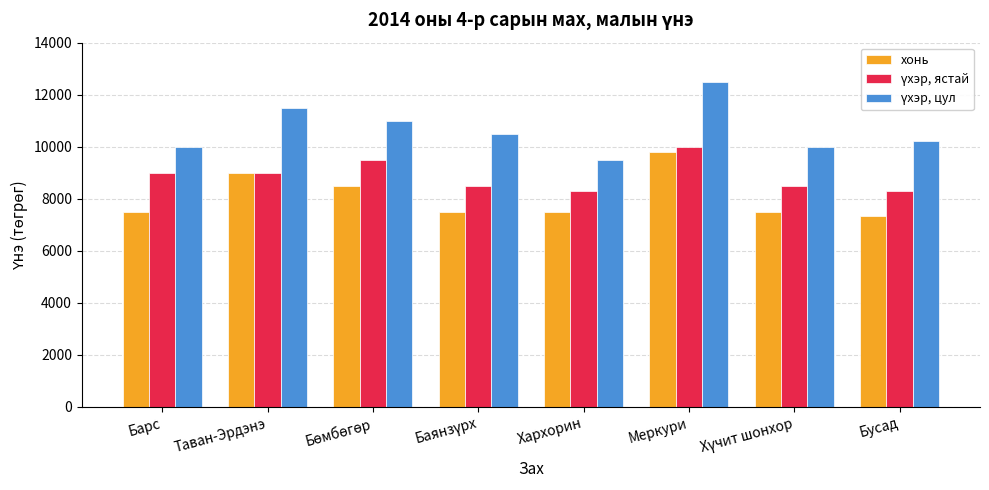

At how many categories does at least one series exceed 9700?

7